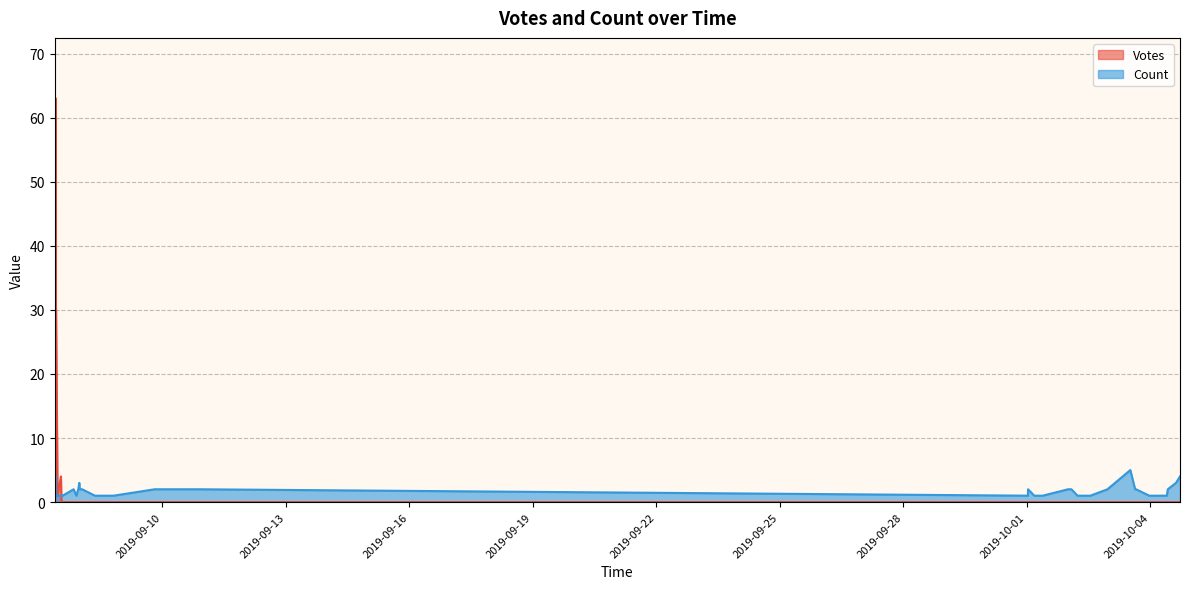

Rank the series at 2019-09-07 20:10 from highest to lowest value.

Count, Votes